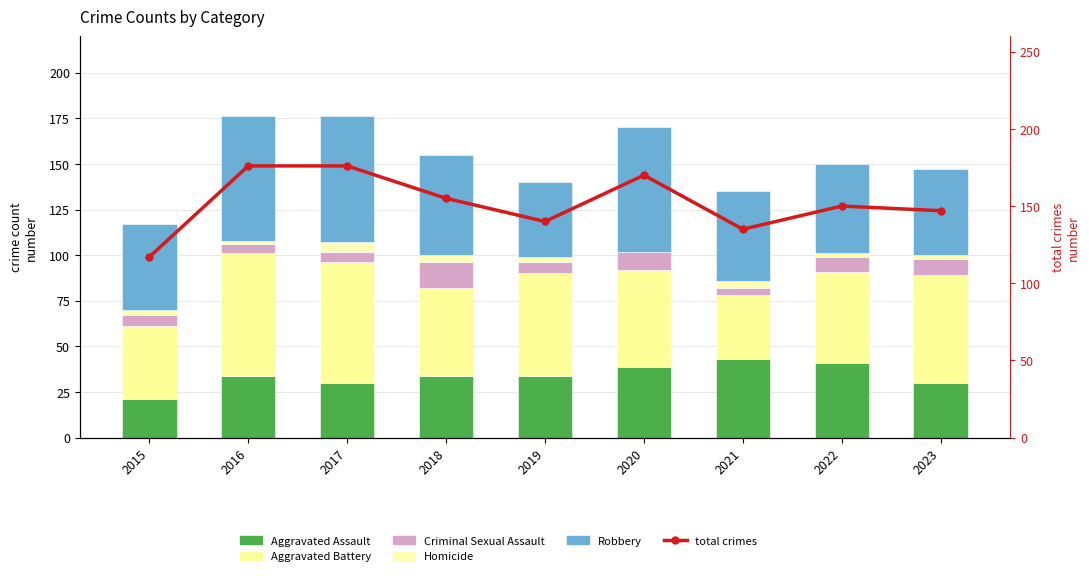

Which series has the largest range (max minus min)?

total crimes